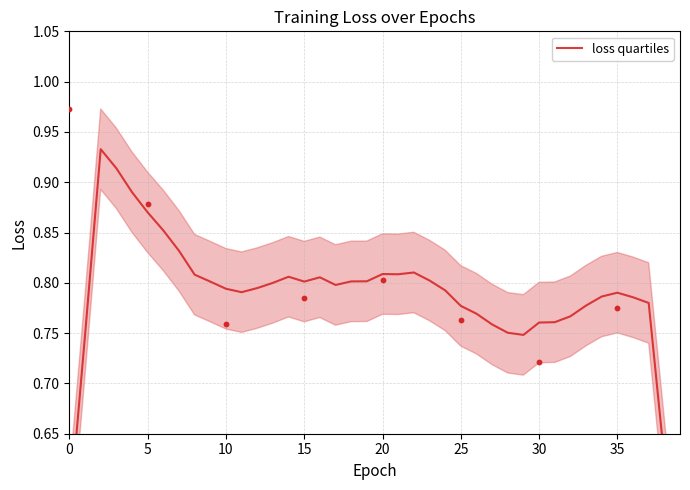

Which has a higher value, 21 or 39?

21